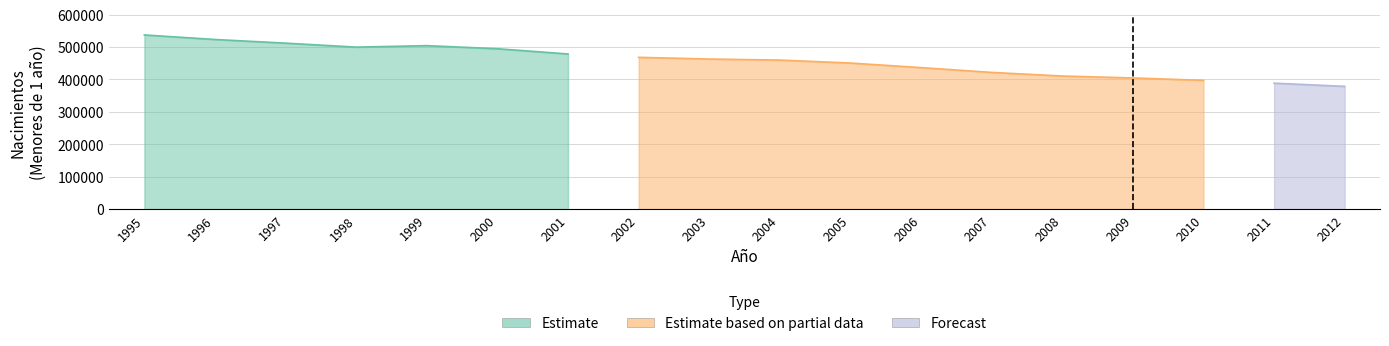

The Estimate series shows -230921 at 2010. True or false?

False